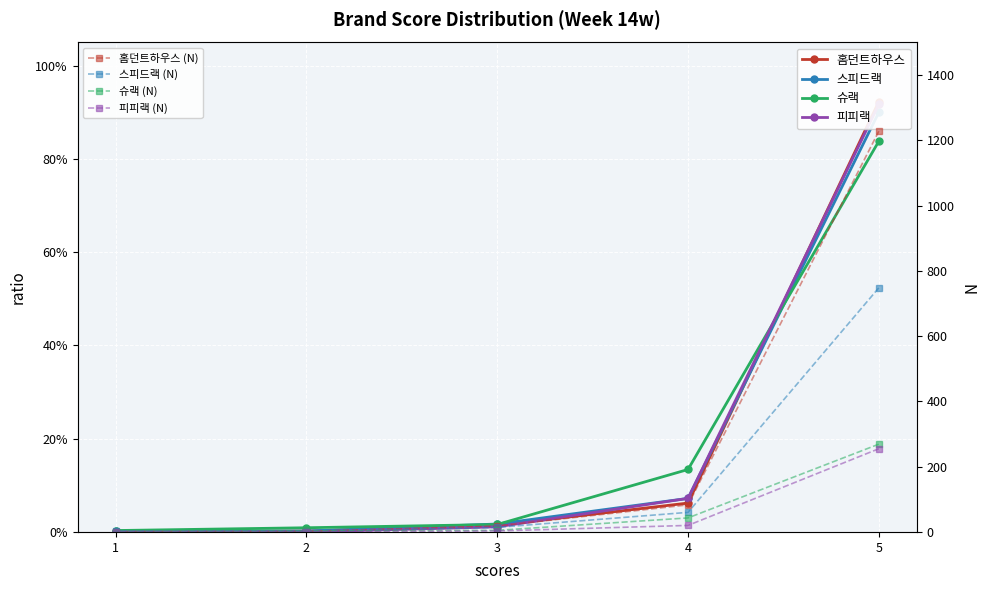

At how many categories does at least one series exceed 0?

5